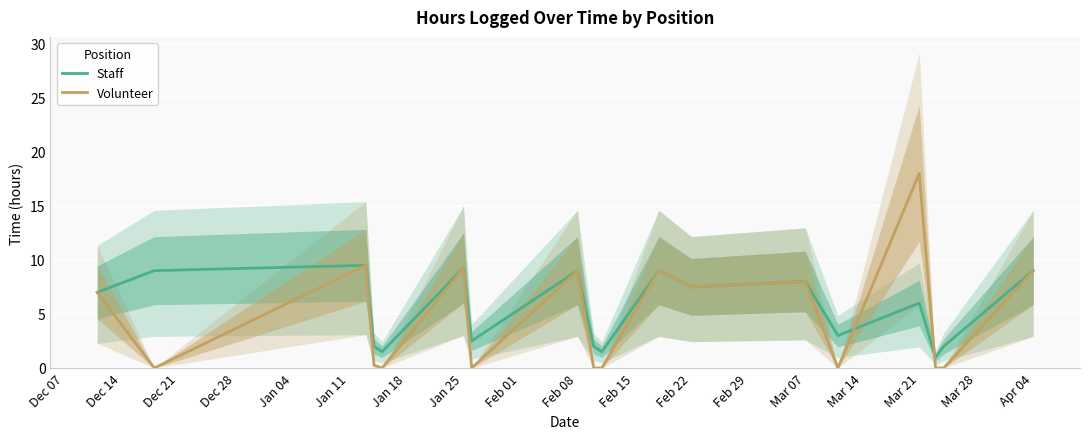

What is the value of the Staff point at the 16th from the left?

1.0